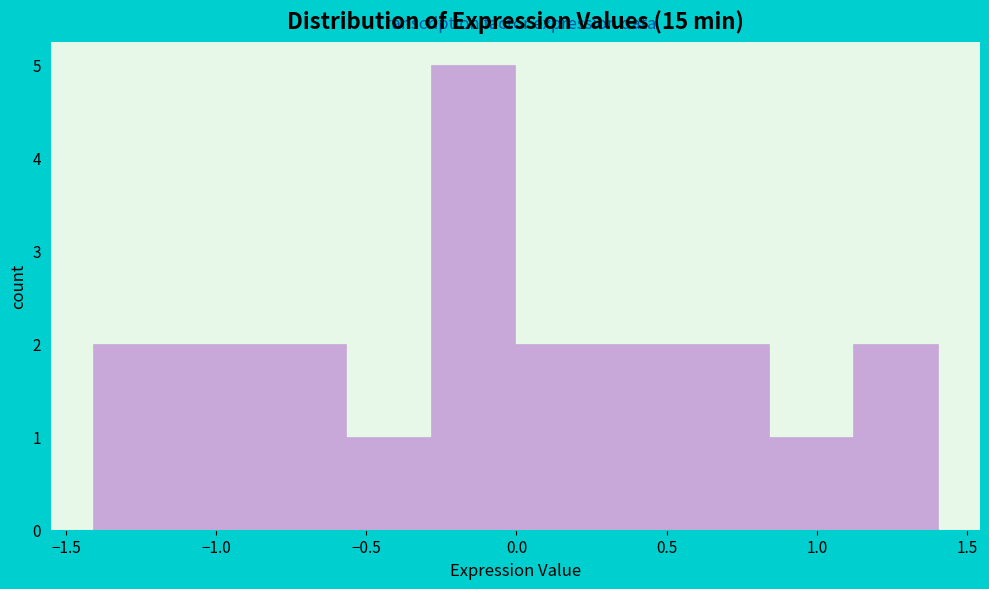

Which range on the x-axis has the tallest bar?

-0.30 to 0.00